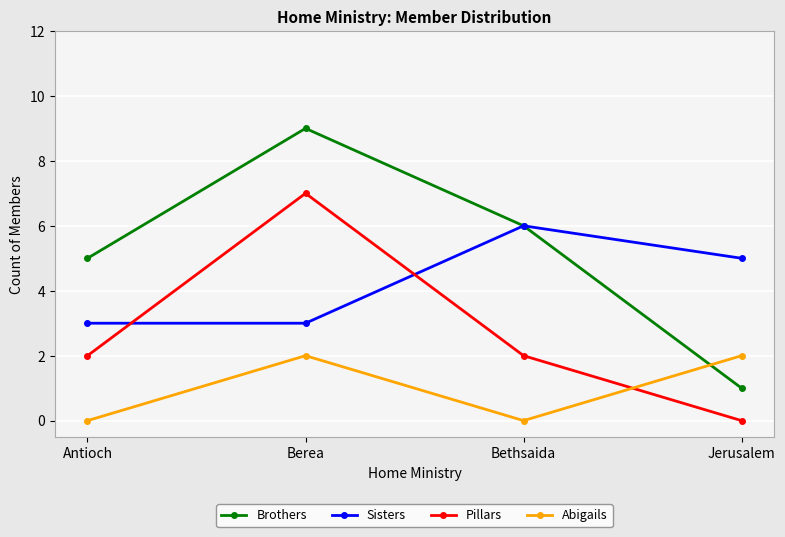

What is the label of the 4th point from the right?

Antioch